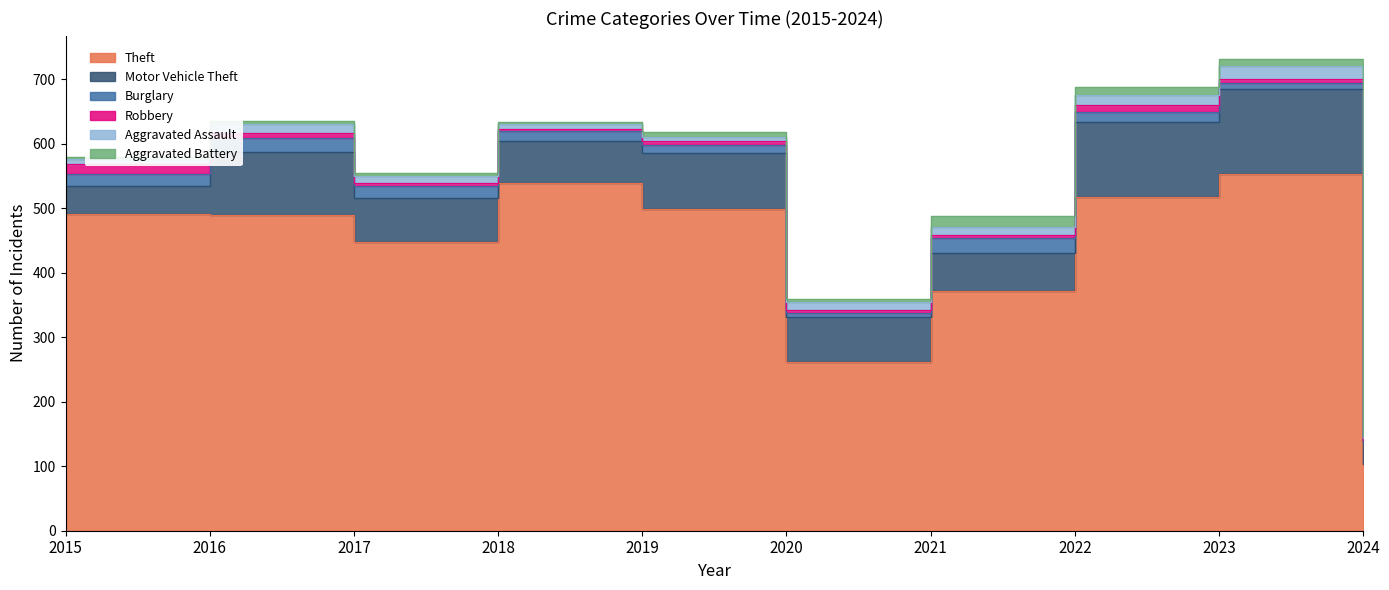

Reading right to left, transcribe all the data shown in this chart.

Theft: 103	553	518	371	261	499	539	447	489	491
Motor Vehicle Theft: 34	132	116	60	71	87	65	69	98	43
Burglary: 4	9	16	23	5	12	16	18	22	19
Robbery: 3	7	10	5	6	6	3	6	8	15
Aggravated Assault: 3	19	15	12	11	7	7	10	13	8
Aggravated Battery: 2	11	13	17	6	8	4	5	5	3